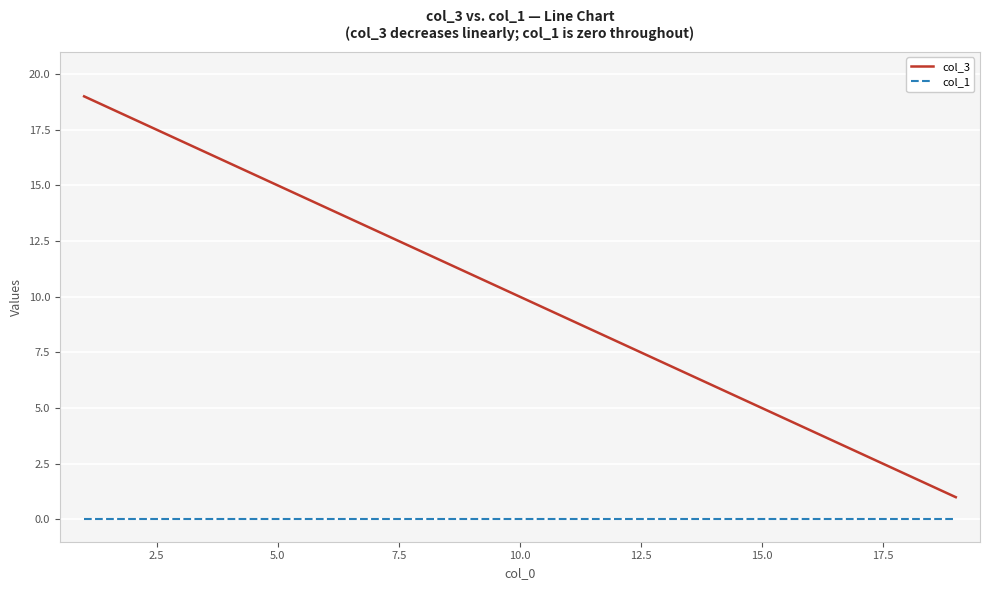

What is the sum of all col_3 values?

190